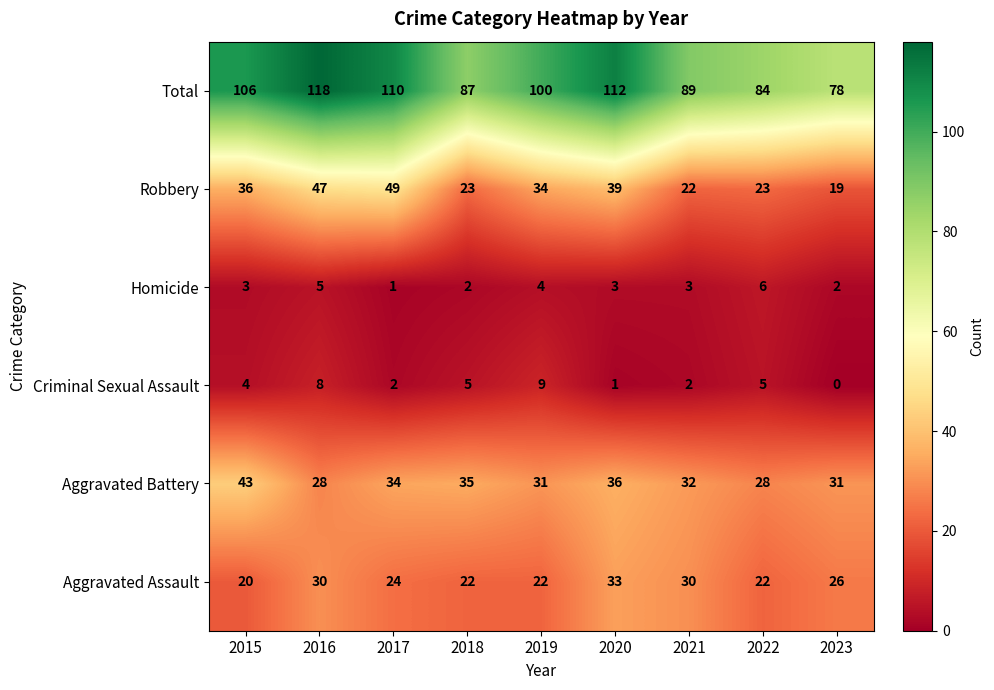

At which category does the chart reach its peak across all series?

2016